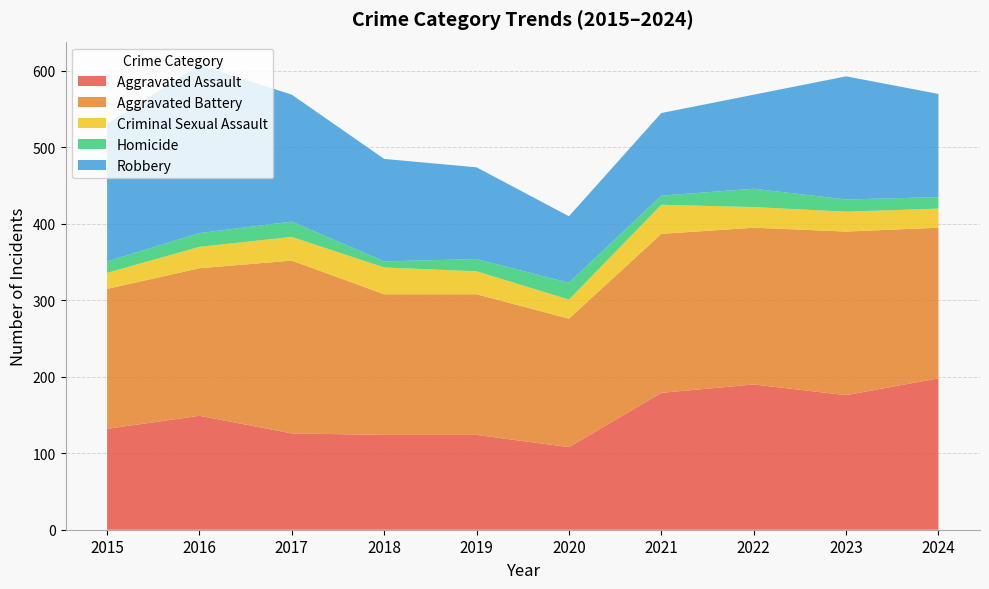

Reading right to left, transcribe all the data shown in this chart.

Aggravated Assault: 2024=198	2023=176	2022=190	2021=179	2020=108	2019=124	2018=124	2017=126	2016=149	2015=132
Aggravated Battery: 2024=197	2023=214	2022=205	2021=208	2020=168	2019=184	2018=184	2017=226	2016=193	2015=183
Criminal Sexual Assault: 2024=25	2023=26	2022=27	2021=38	2020=25	2019=30	2018=35	2017=31	2016=28	2015=21
Homicide: 2024=15	2023=16	2022=24	2021=12	2020=22	2019=16	2018=8	2017=20	2016=18	2015=15
Robbery: 2024=135	2023=161	2022=123	2021=108	2020=87	2019=120	2018=134	2017=166	2016=220	2015=180